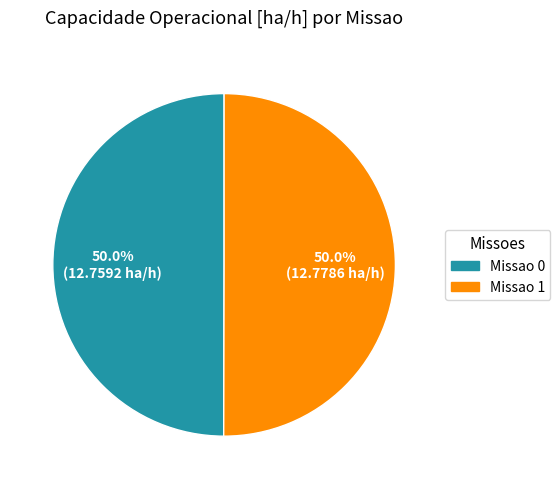

What portion of the pie excludes Missao 0?

50.0%